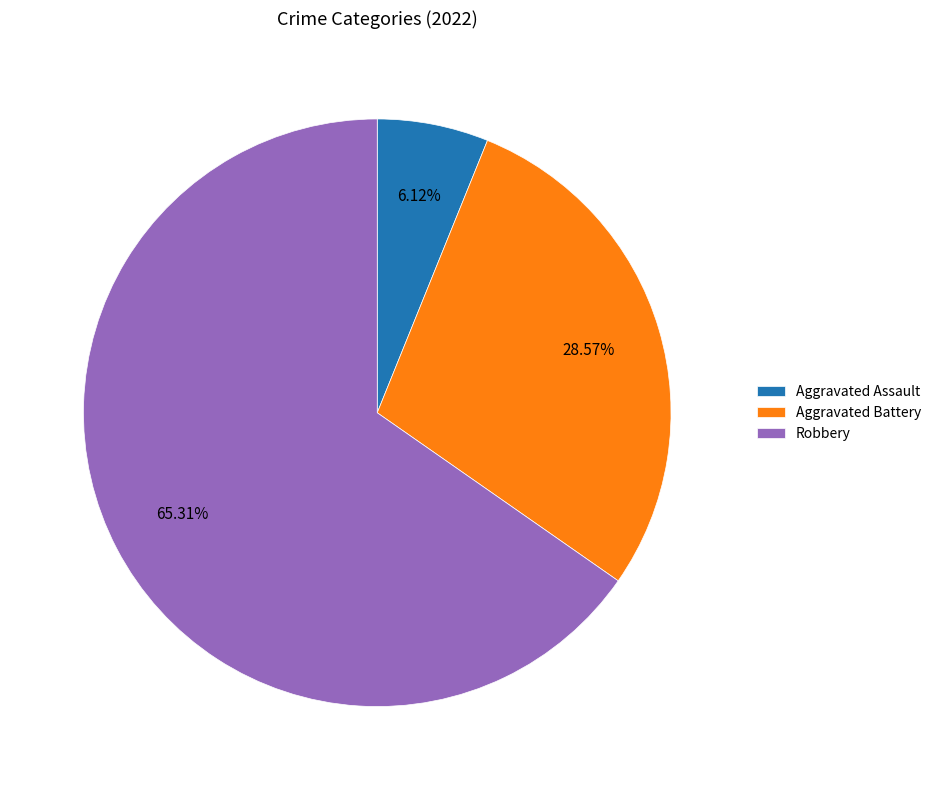

Does any single category account for the majority?

Yes